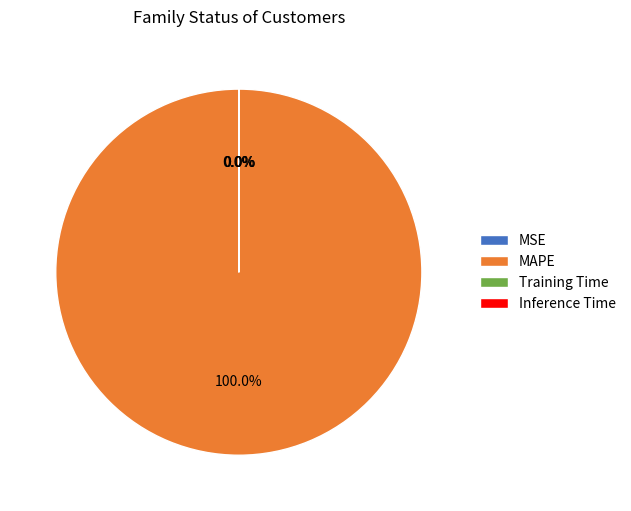

Which category accounts for the majority?

MAPE